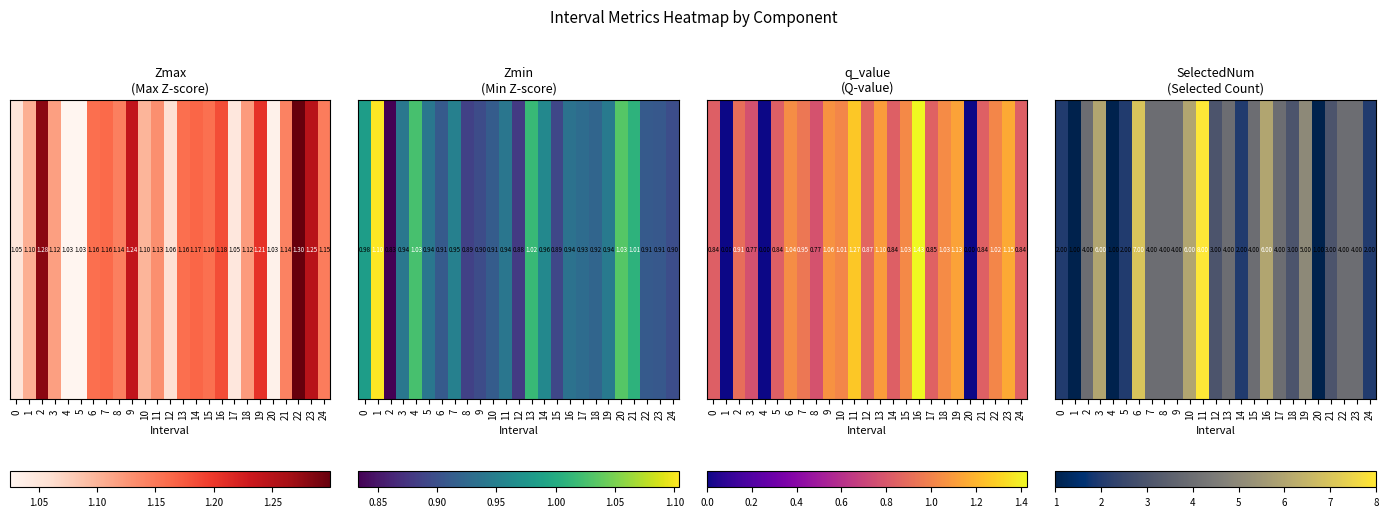

Reading left to right, what are all the values shown in this chart?

0=2	1=1	2=4	3=6	4=1	5=2	6=7	7=4	8=4	9=4	10=6	11=8	12=3	13=4	14=2	15=4	16=6	17=4	18=3	19=5	20=1	21=3	22=4	23=4	24=2